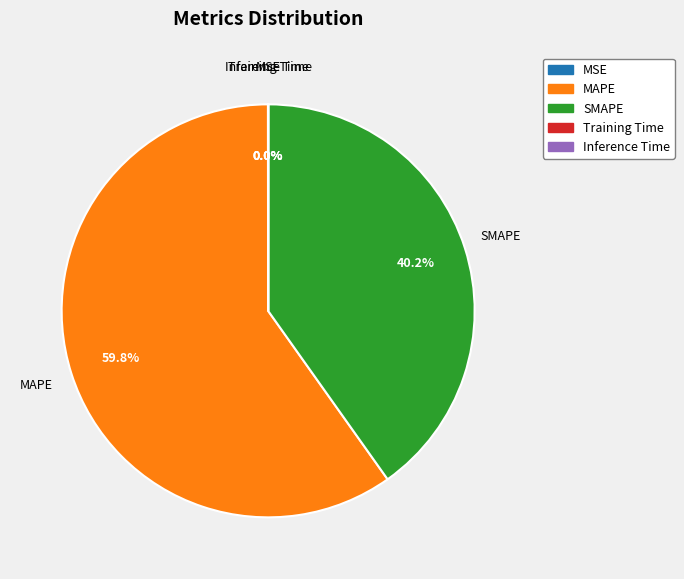

Is there any slice that represents more than half of the pie?

Yes